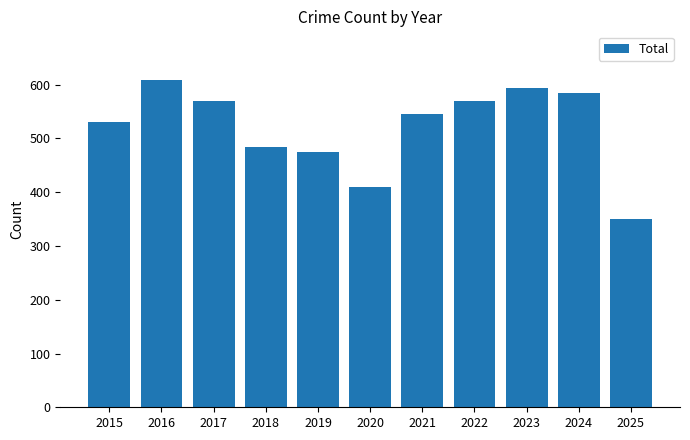

Reading left to right, extract all data points from this chart.

531	608	569	485	474	410	546	569	594	585	351